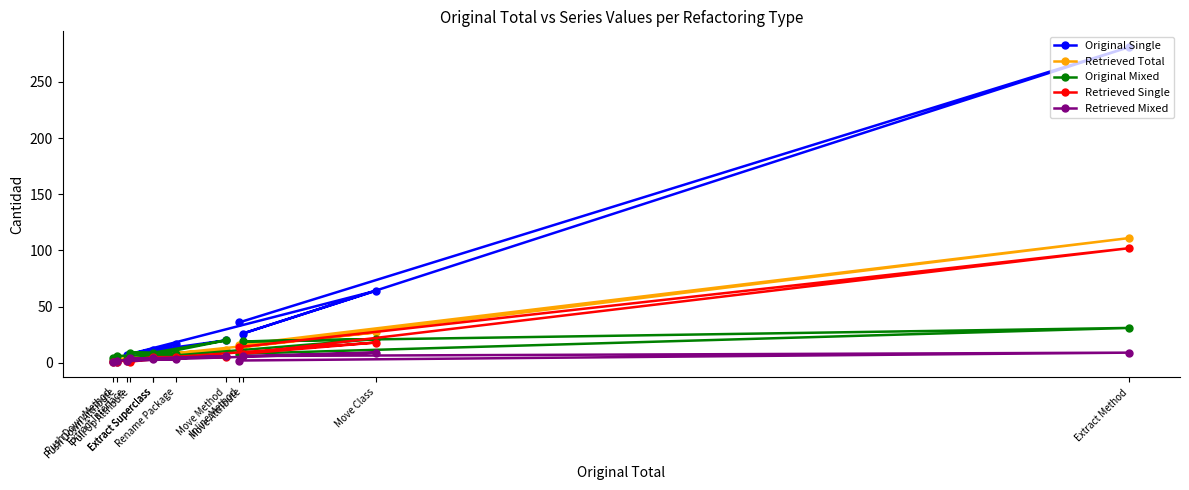

Reading left to right, what are all the values shown in this chart?

Original Single: Inline Method=36	Extract Method=281	Move Attribute=26	Move Class=64	Extract Interface=7	Rename Package=17	Pull Up Attribute=2	Extract Superclass=9	Move Method=20	Extract Superclass=11	Push Down Attribute=1	Push Down Method=2
Retrieved Total: Inline Method=16	Extract Method=111	Move Attribute=14	Move Class=27	Extract Interface=4	Rename Package=8	Pull Up Attribute=5	Extract Superclass=8	Move Method=11	Extract Superclass=8	Push Down Attribute=3	Push Down Method=2
Original Mixed: Inline Method=8	Extract Method=31	Move Attribute=19	Move Class=21	Extract Interface=3	Rename Package=8	Pull Up Attribute=9	Extract Superclass=9	Move Method=20	Extract Superclass=7	Push Down Attribute=6	Push Down Method=4
Retrieved Single: Inline Method=14	Extract Method=102	Move Attribute=8	Move Class=18	Extract Interface=2	Rename Package=5	Pull Up Attribute=1	Extract Superclass=4	Move Method=5	Extract Superclass=5	Push Down Attribute=1	Push Down Method=1
Retrieved Mixed: Inline Method=2	Extract Method=9	Move Attribute=6	Move Class=9	Extract Interface=2	Rename Package=3	Pull Up Attribute=4	Extract Superclass=4	Move Method=6	Extract Superclass=3	Push Down Attribute=2	Push Down Method=1